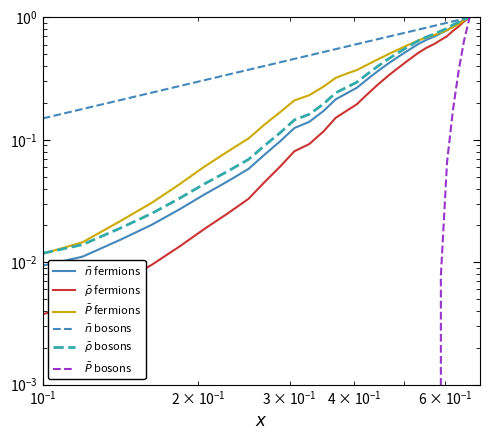

How many distinct data groups are displayed?

6